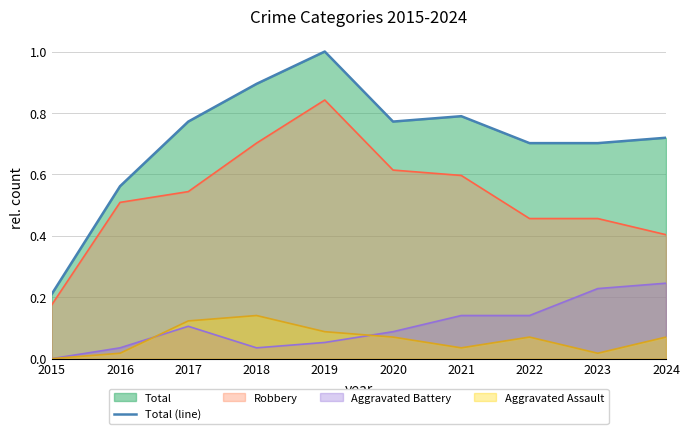

Rank the categories by value from highest to lowest.

2019, 2018, 2021, 2017, 2020, 2024, 2022, 2023, 2016, 2015